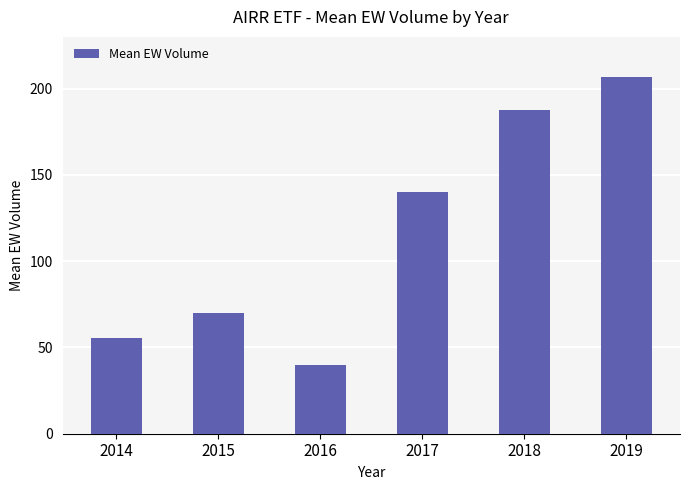

Reading left to right, extract all data points from this chart.

2014=55.5	2015=69.9	2016=39.6	2017=140.1	2018=187.8	2019=207.0